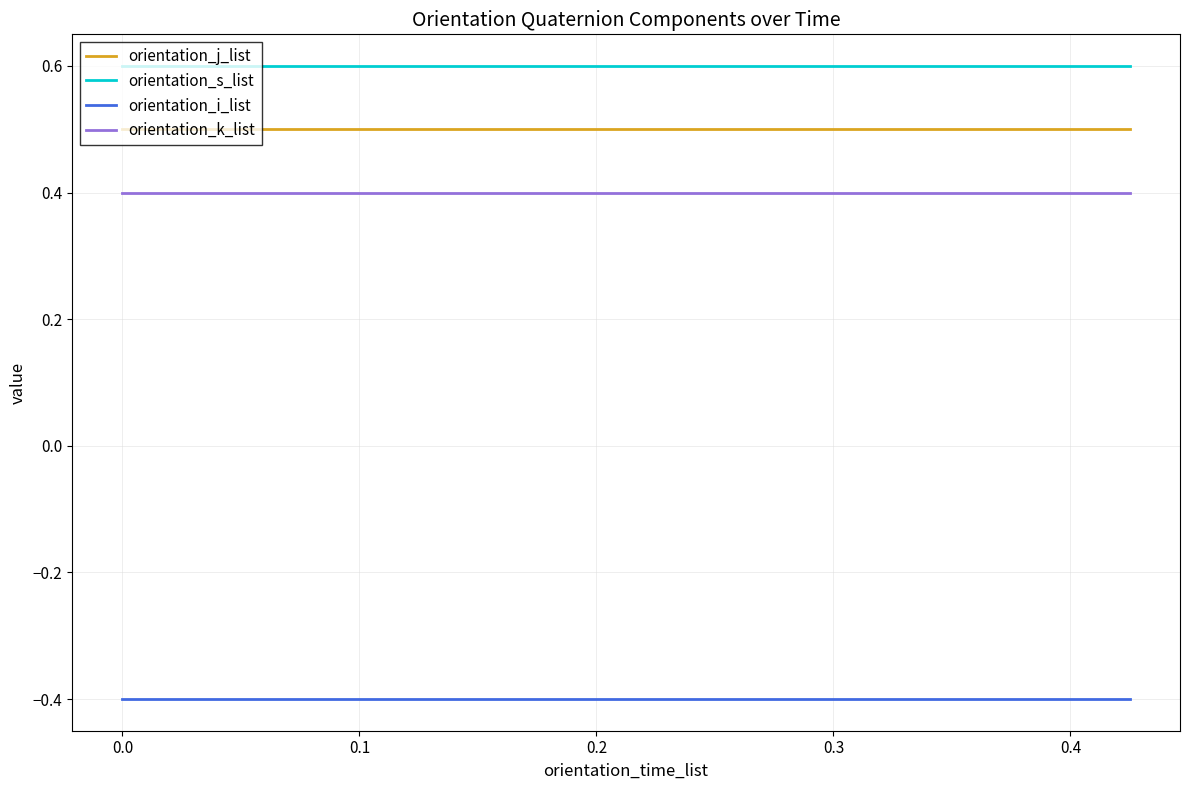

Which series has the largest total across all categories?

orientation_s_list